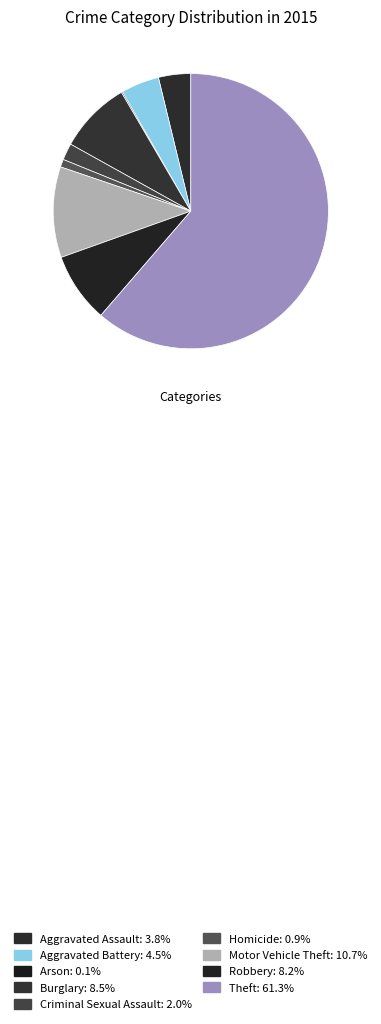

Is it true that Robbery is 16% of the pie?

False